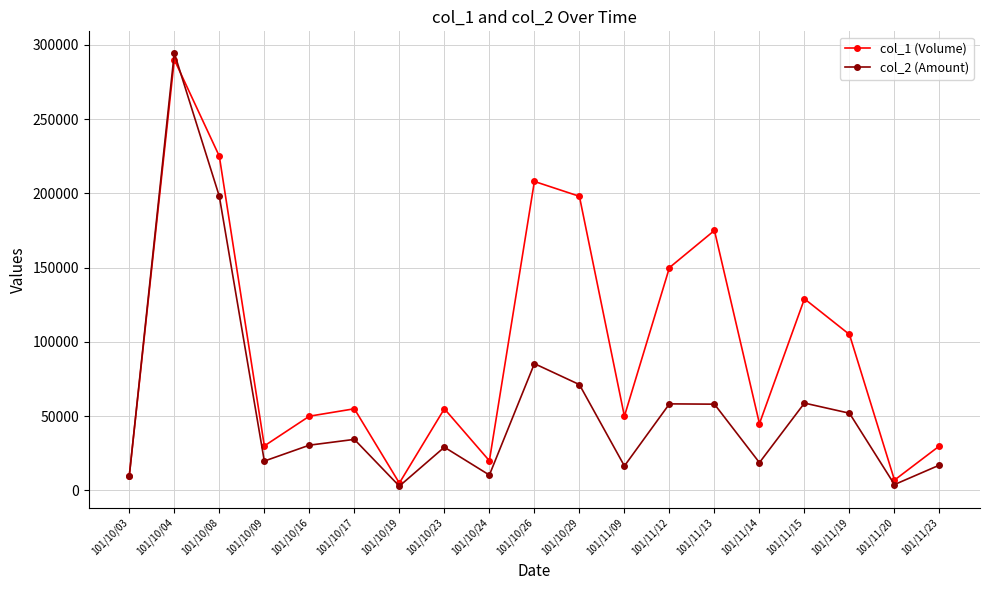

Read the col_1 (Volume) value at 101/10/09.

30000